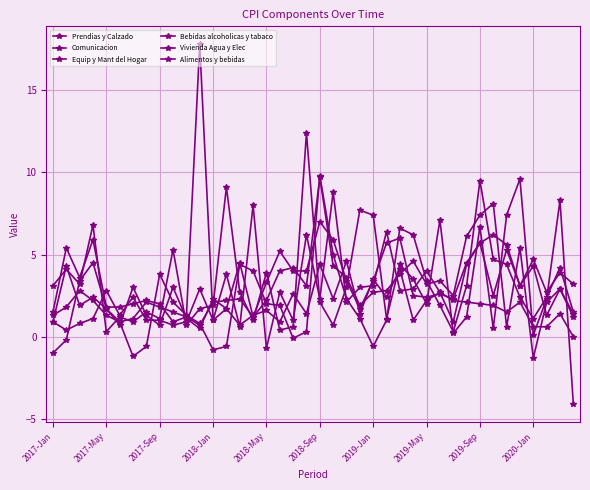

Does the chart have visible grid lines?

Yes